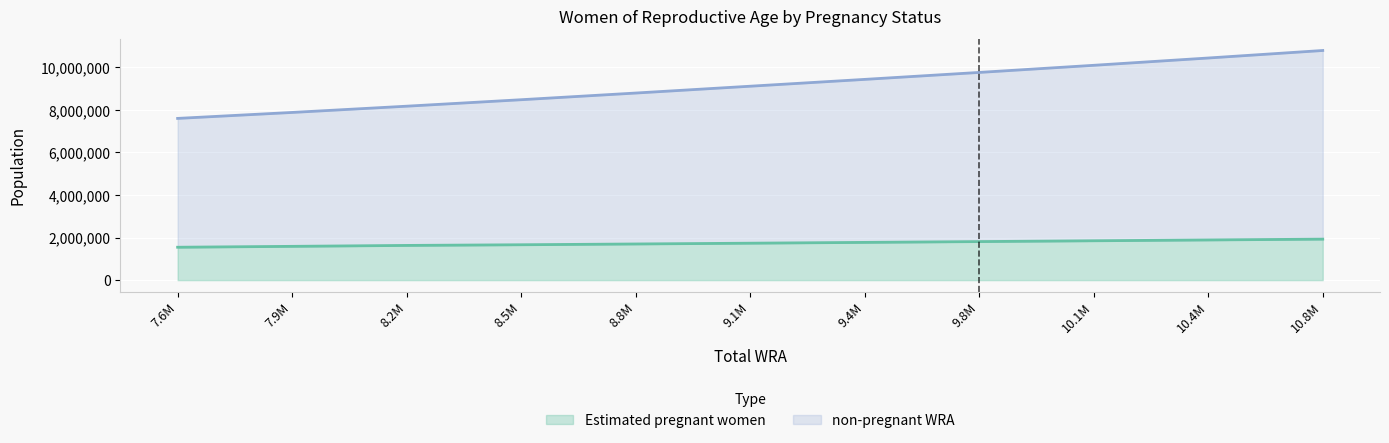

List the series in order of their overall mean, highest first.

non-pregnant WRA, Estimated pregnant women